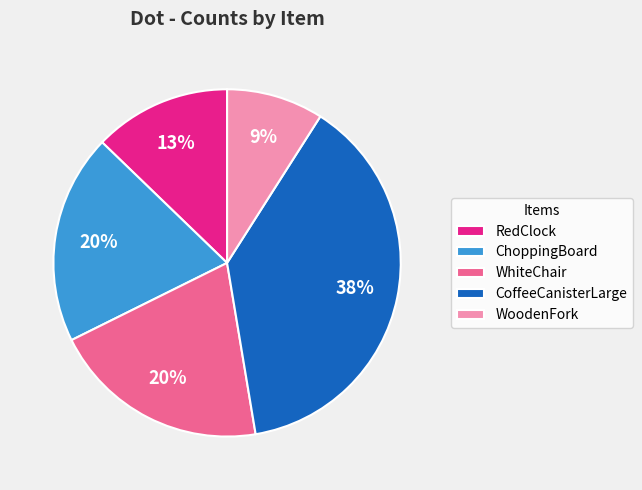

Do WhiteChair and ChoppingBoard together represent more than half of the pie?

No